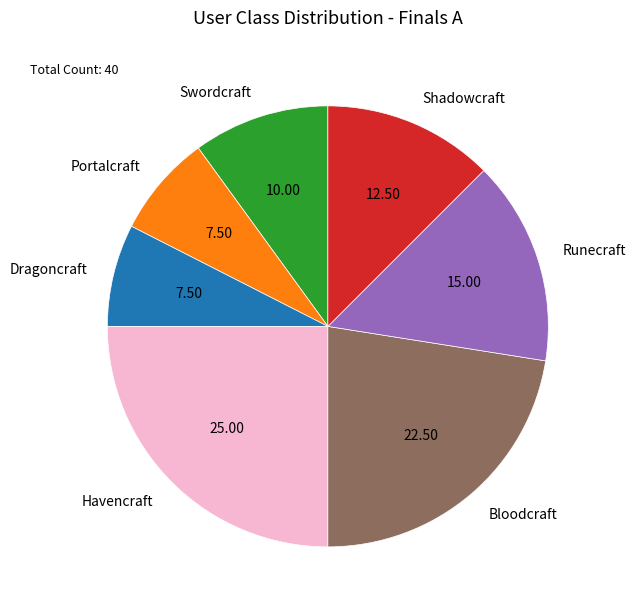

Do Dragoncraft and Swordcraft together represent more than half of the pie?

No